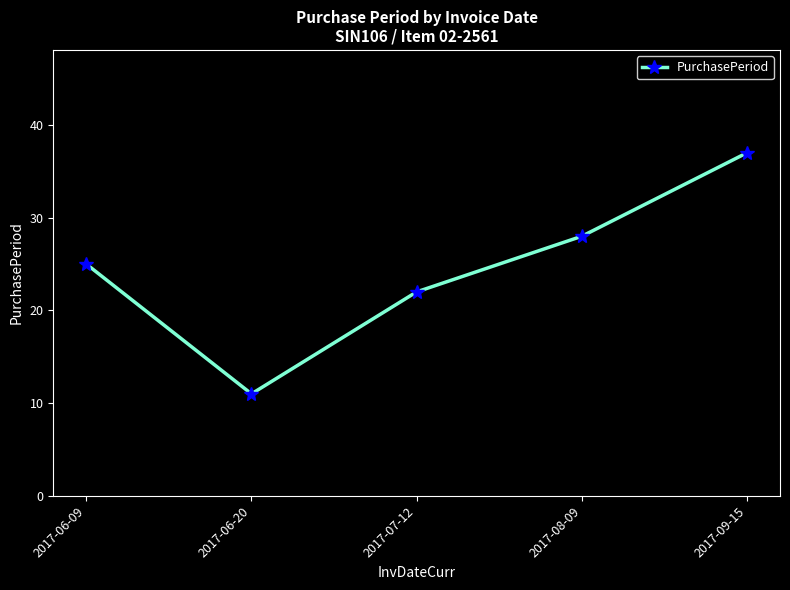

List the labels in order of value, largest first.

2017-09-15, 2017-08-09, 2017-06-09, 2017-07-12, 2017-06-20